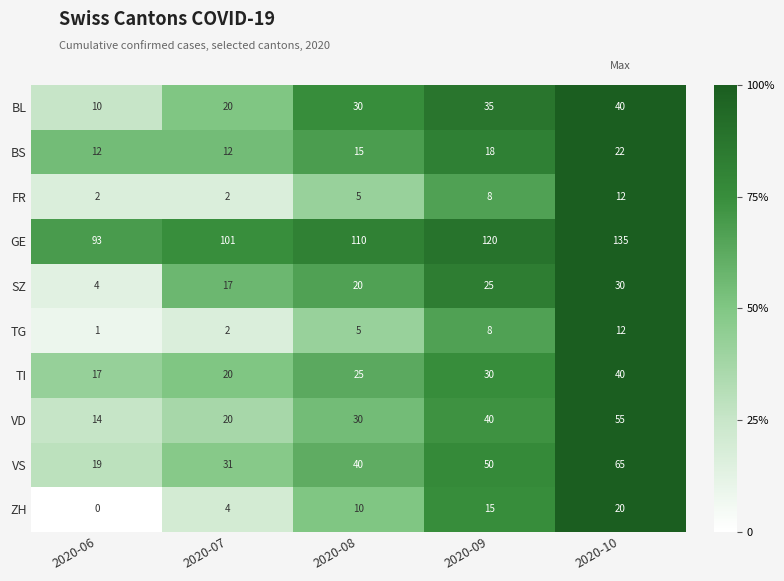

How many distinct data groups are displayed?

10